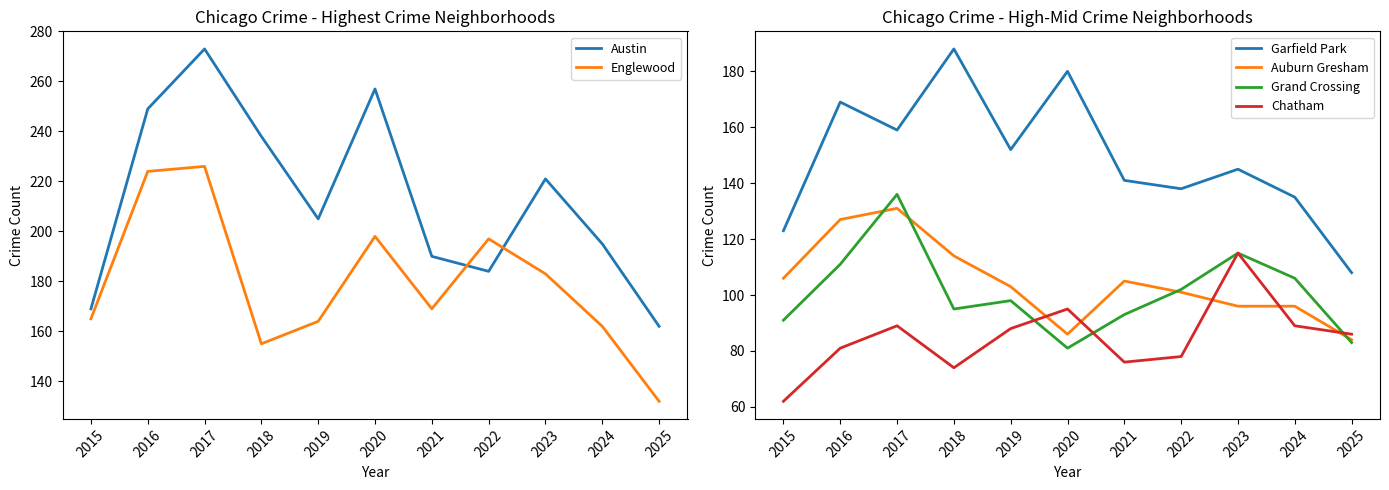

Which series has the largest total across all categories?

Austin